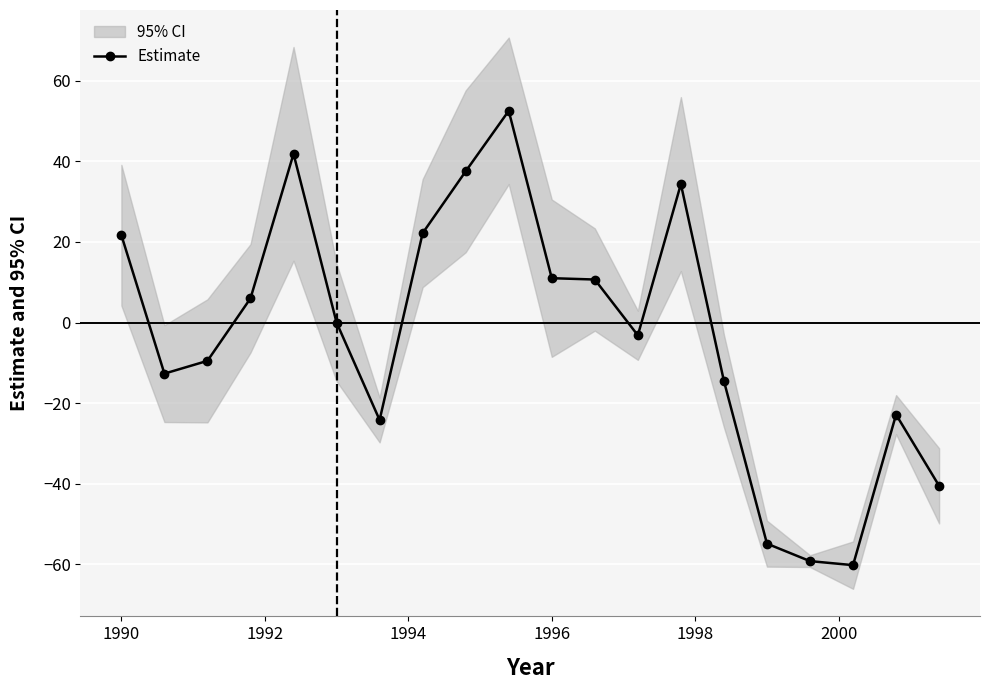

What is the minimum value shown in the chart?

-60.2